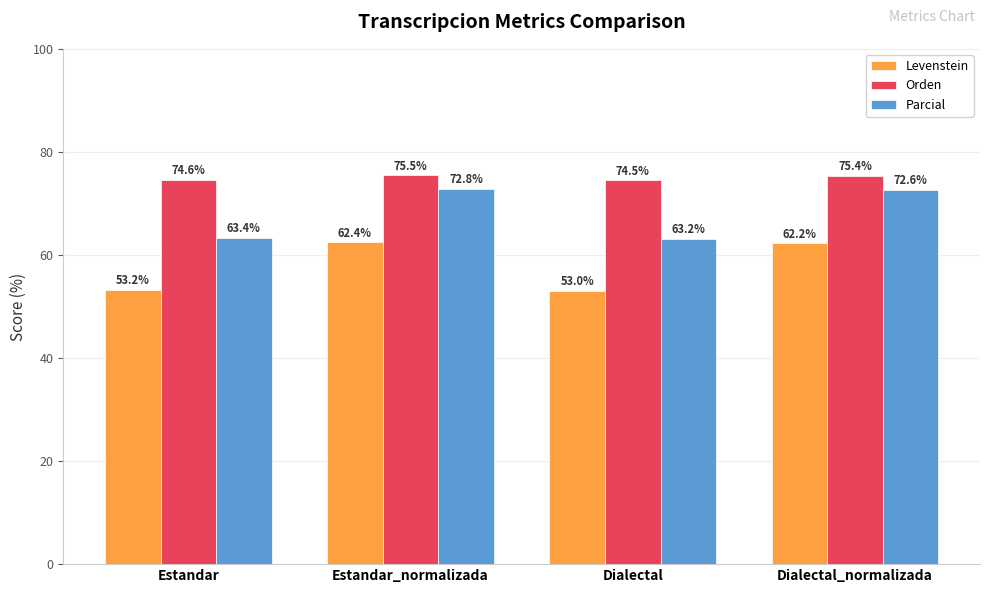

What is the smallest value displayed?

53.0